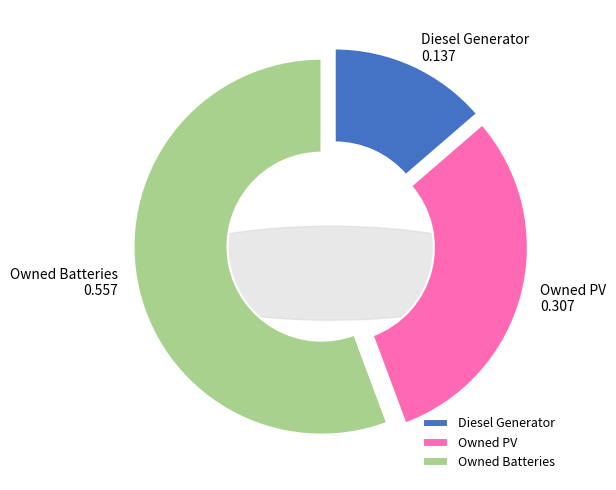

Does Diesel Generator account for over 50% of the chart?

No